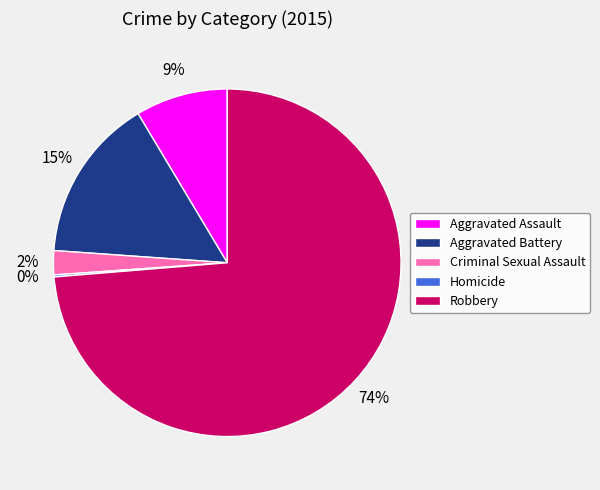

Is it true that Robbery is 68% of the pie?

False